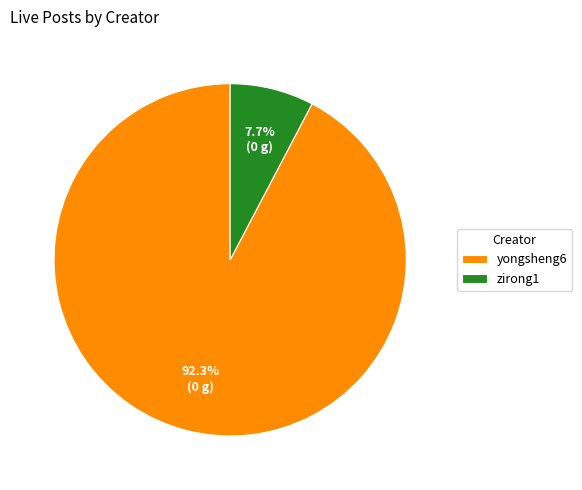

Is yongsheng6 the majority of the pie?

Yes